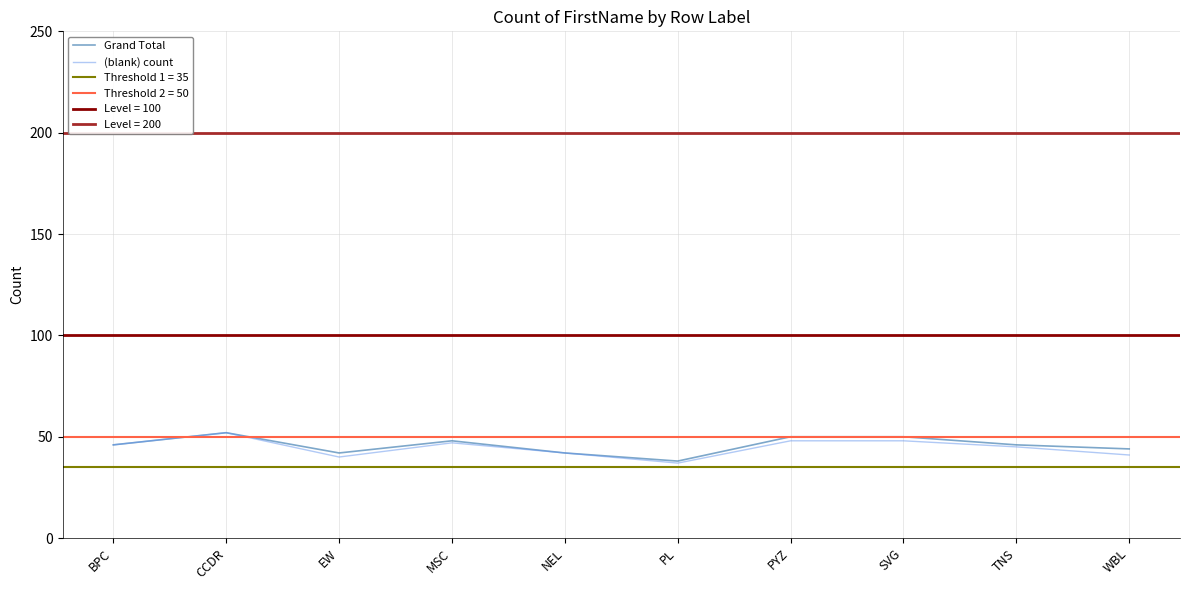

What is the total value across all series at BPC?

92